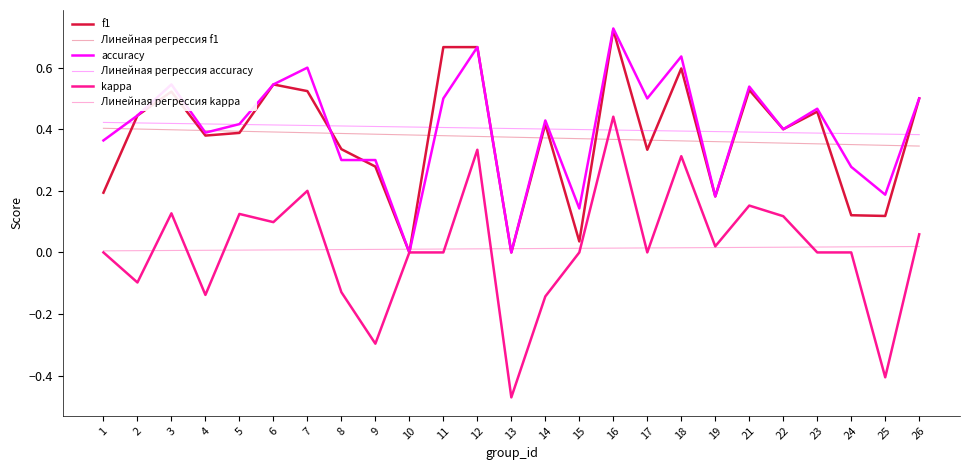

Is the value of Линейная регрессия kappa at 18 greater than the value of Линейная регрессия f1 at 4?

No